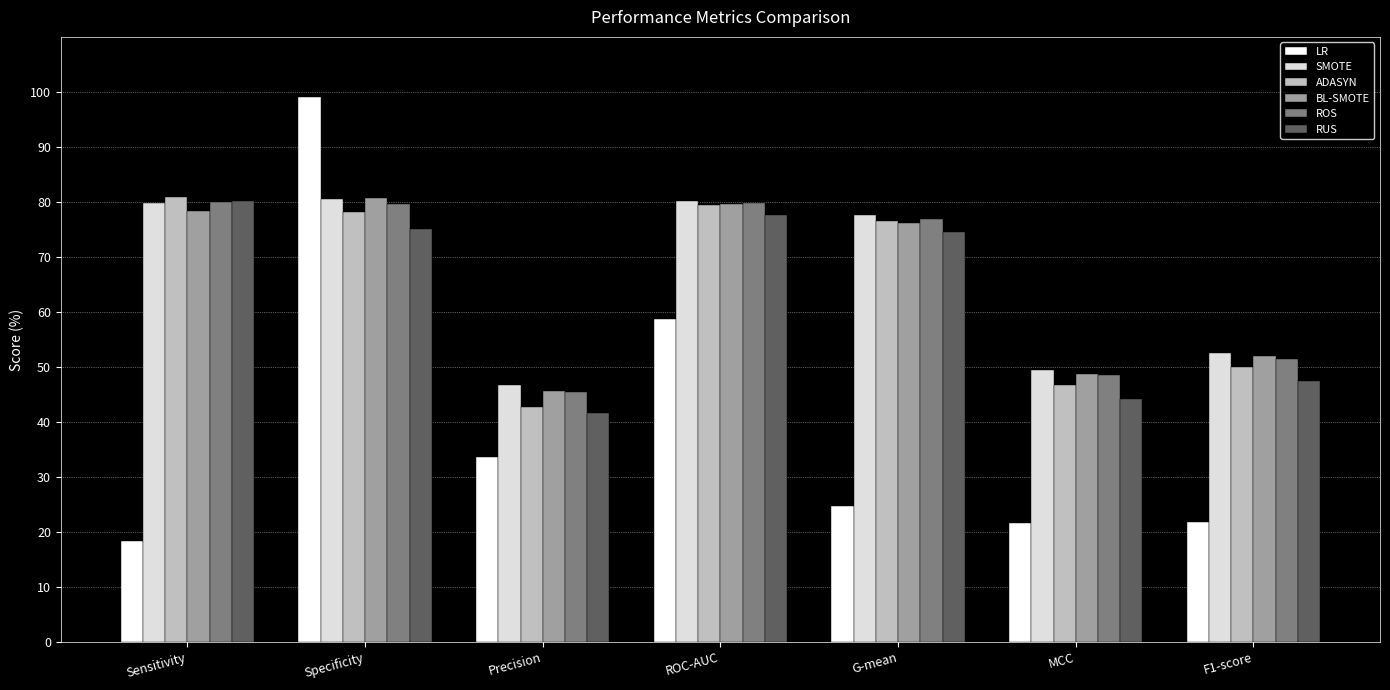

What is the smallest value displayed?

18.3